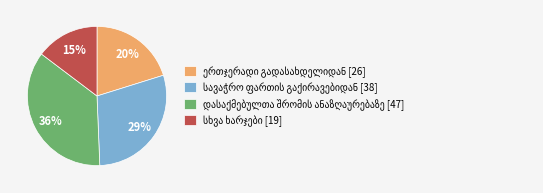

To the nearest percent, what is the difference between the largest and smallest slice percentages?

21%